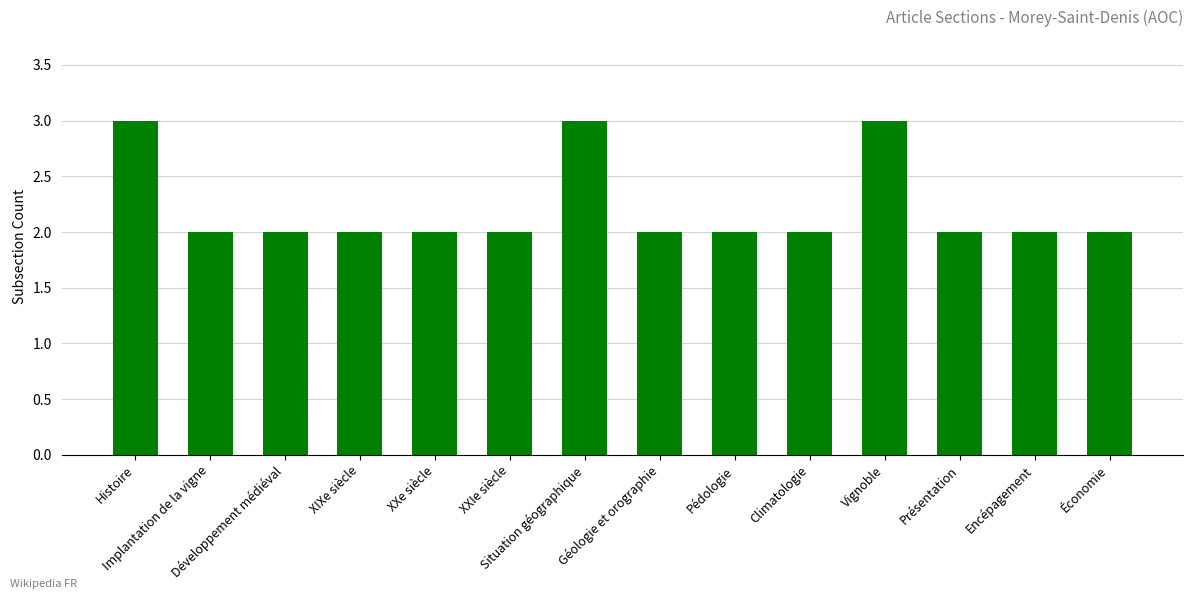

What is the greatest value displayed?

3